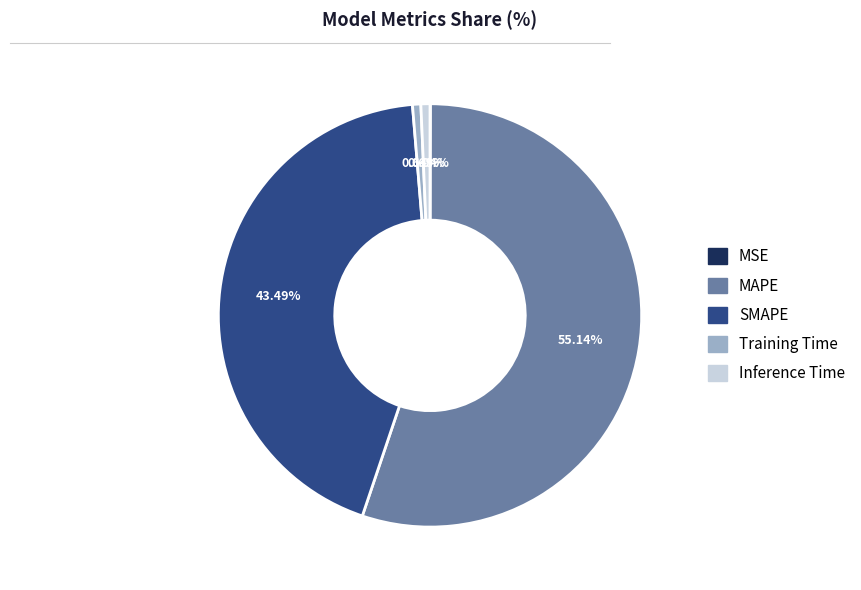

Does Inference Time represent more than half of the total?

No